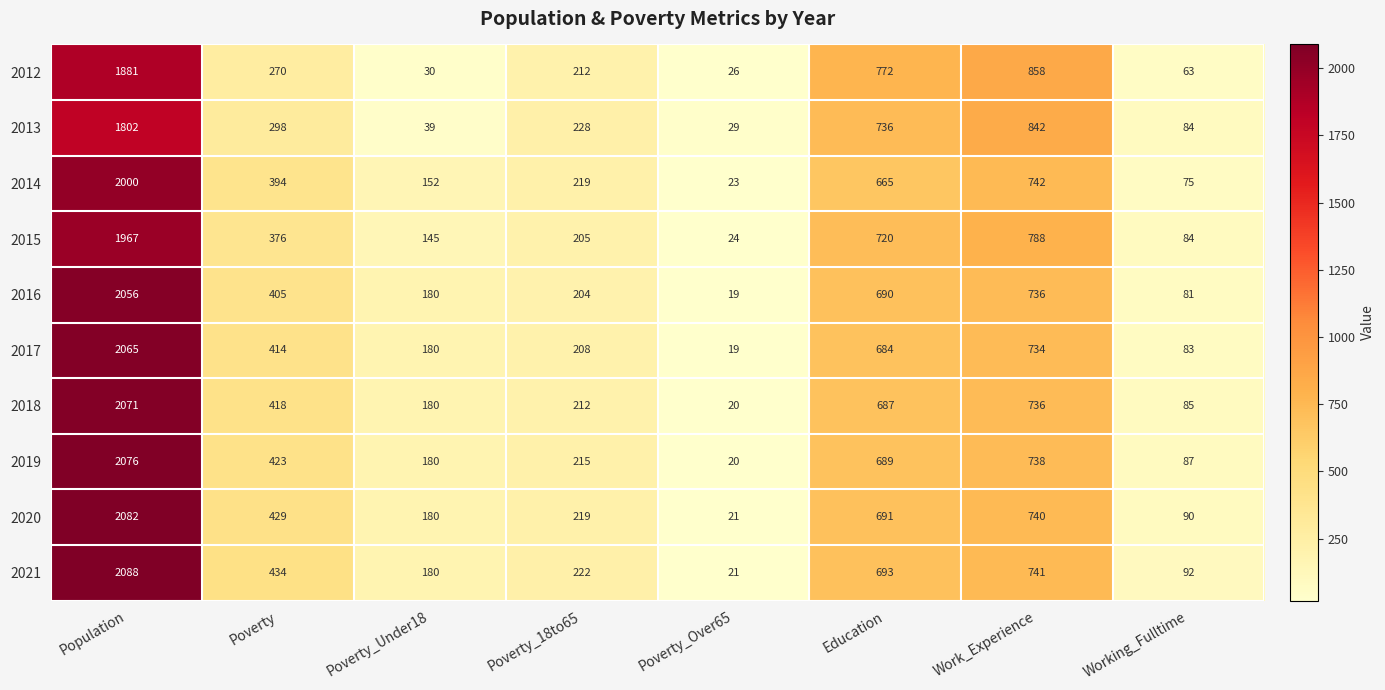

What is the difference between the highest and lowest values at Poverty?

164